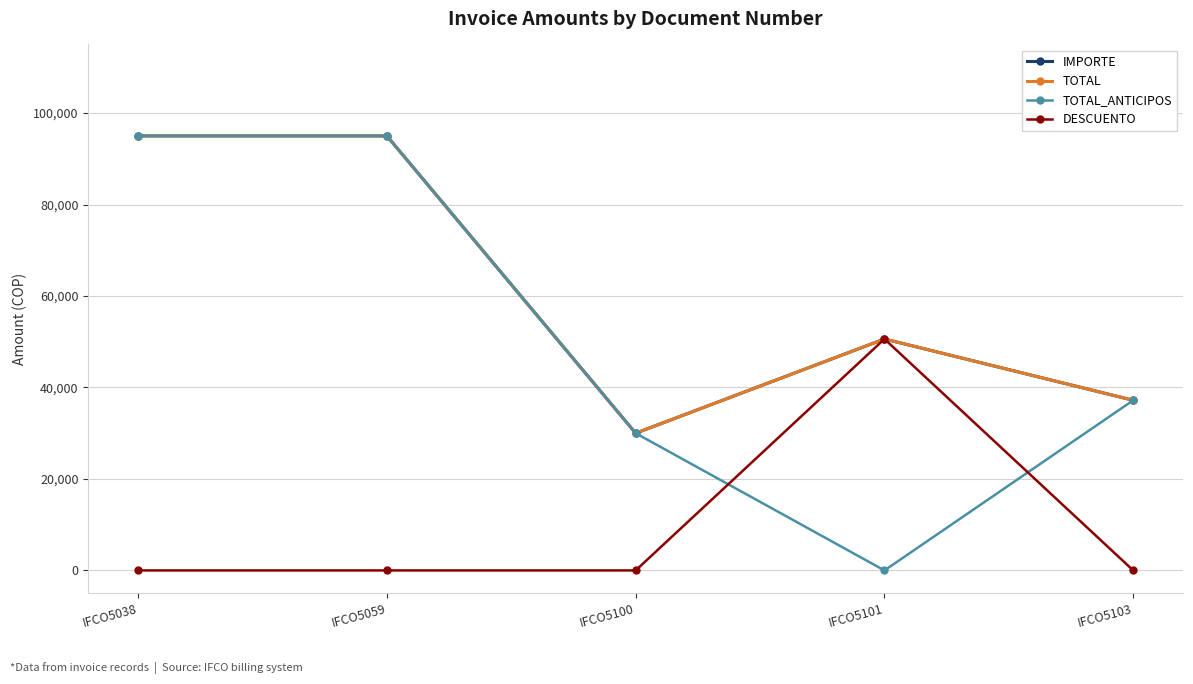

What is the total value across all series at IFCO5103?

111600